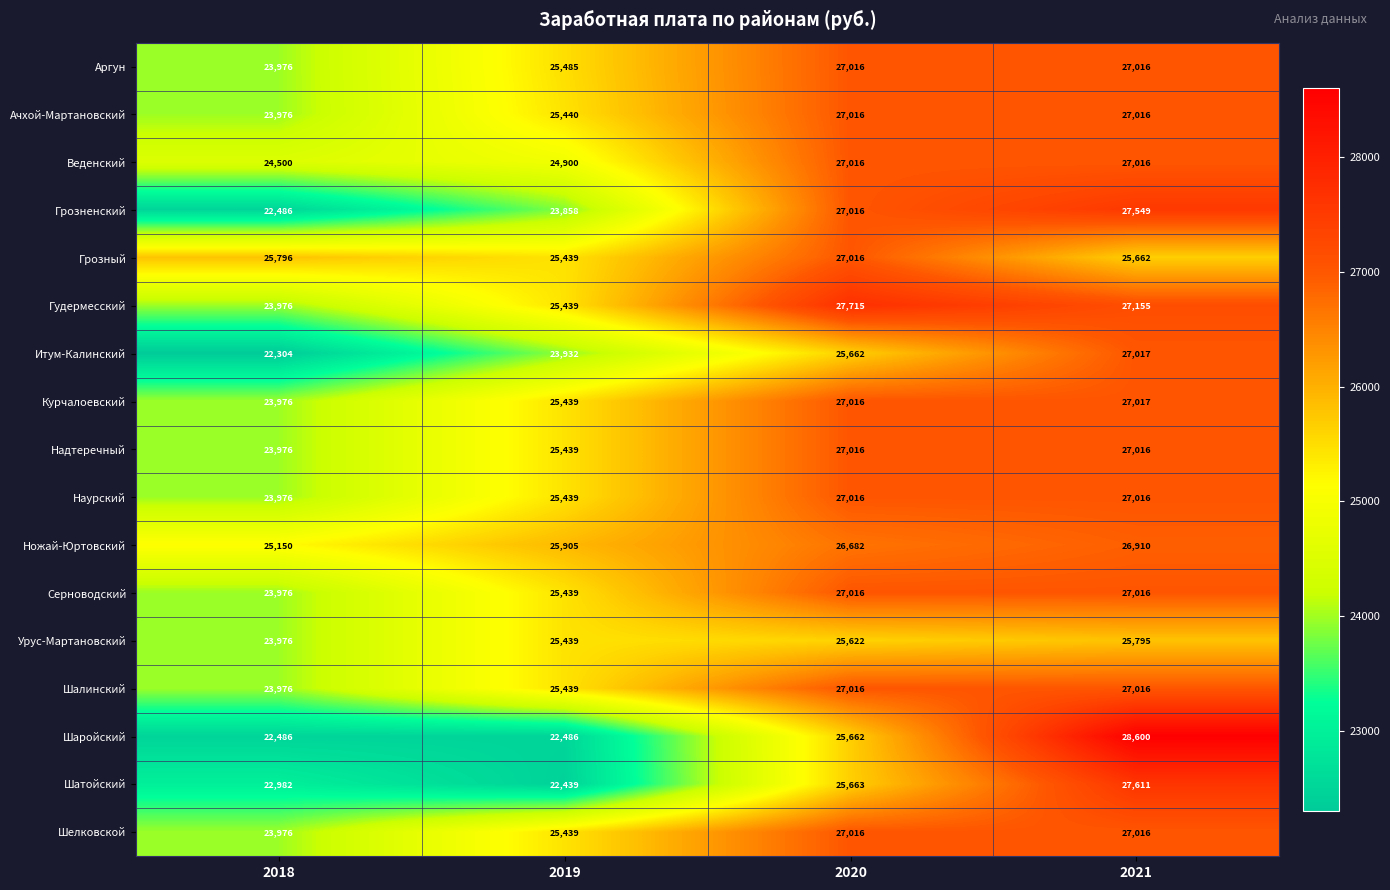

At which category is the sum across all series the highest?

2021